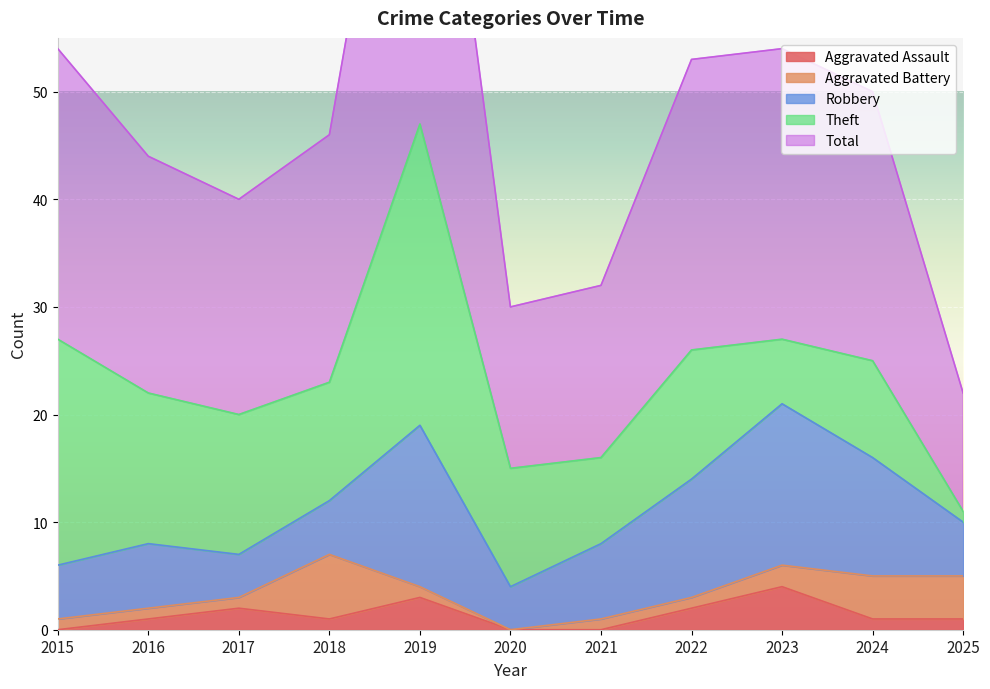

How many lines are shown in the chart?

5